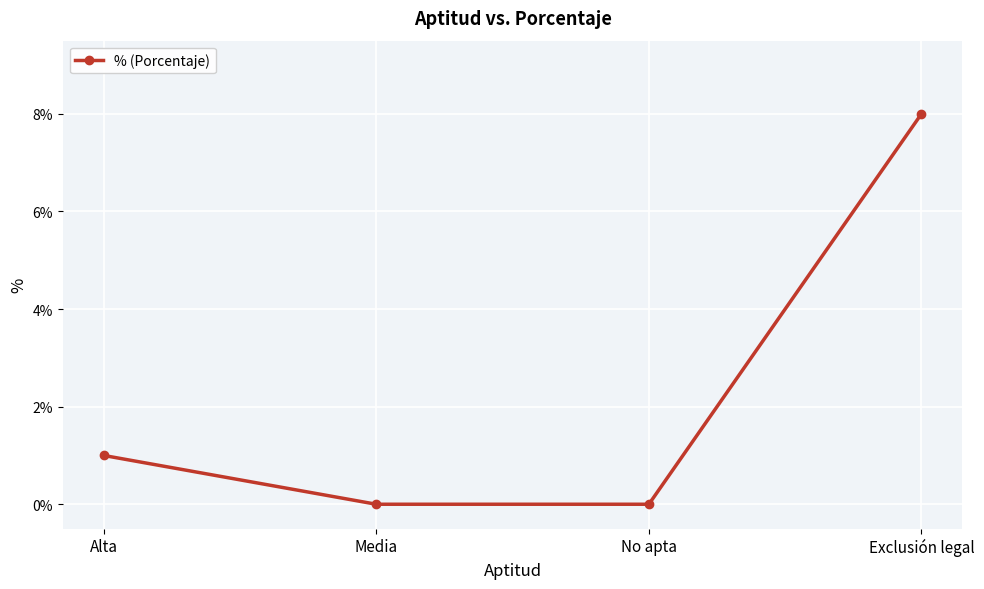

Reading left to right, what are all the values shown in this chart?

1	0	0	8